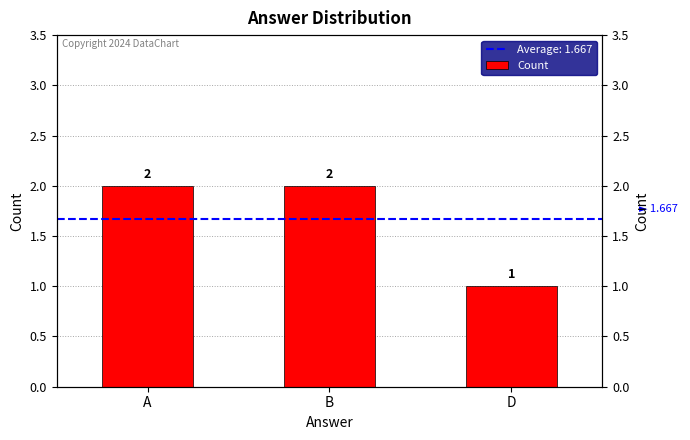

Rank the categories by value from highest to lowest.

A, B, D